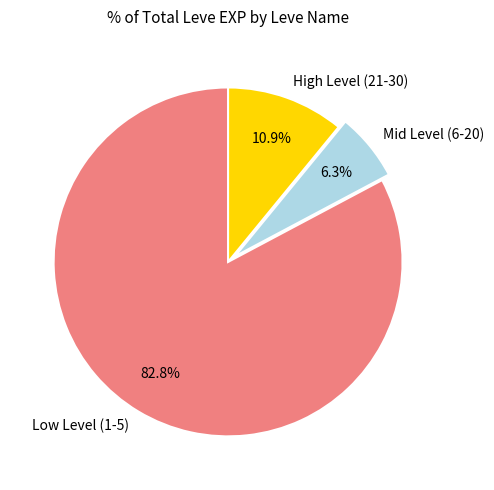

Between Low Level (1-5) and Mid Level (6-20), which is larger?

Low Level (1-5)